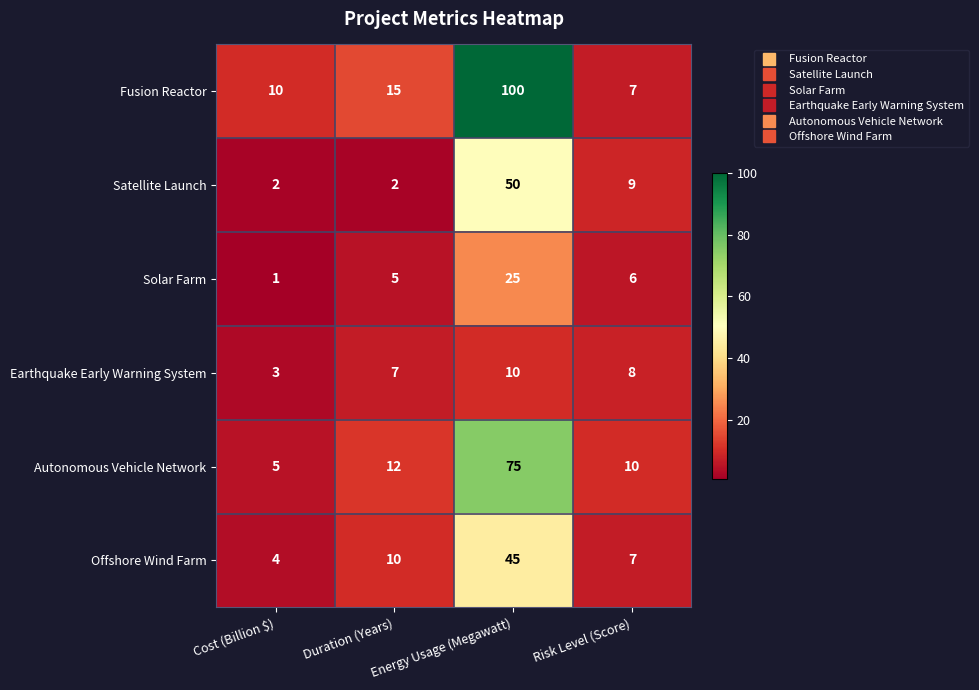

Where is Solar Farm nearest to the value 13?

Risk Level (Score)